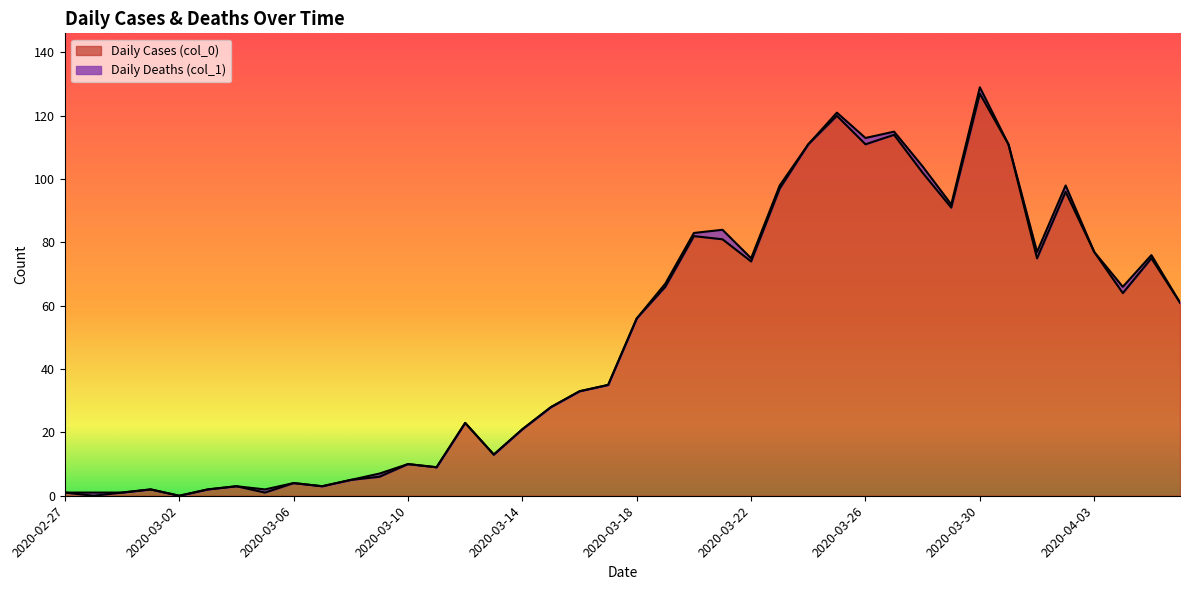

List the labels in order of value, smallest first.

2020-02-28, 2020-03-02, 2020-02-27, 2020-02-29, 2020-03-05, 2020-03-01, 2020-03-03, 2020-03-04, 2020-03-07, 2020-03-06, 2020-03-08, 2020-03-09, 2020-03-11, 2020-03-10, 2020-03-13, 2020-03-14, 2020-03-12, 2020-03-15, 2020-03-16, 2020-03-17, 2020-03-18, 2020-04-06, 2020-04-04, 2020-03-19, 2020-03-22, 2020-04-01, 2020-04-05, 2020-04-03, 2020-03-21, 2020-03-20, 2020-03-29, 2020-04-02, 2020-03-23, 2020-03-28, 2020-03-24, 2020-03-26, 2020-03-31, 2020-03-27, 2020-03-25, 2020-03-30